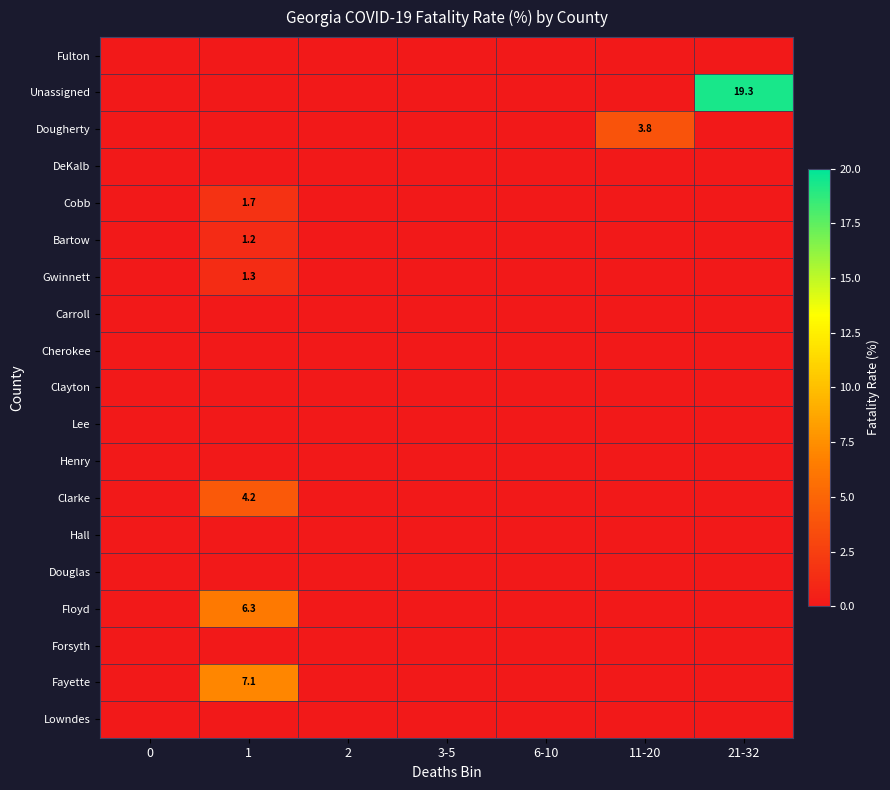

At how many categories does at least one series exceed 17?

1